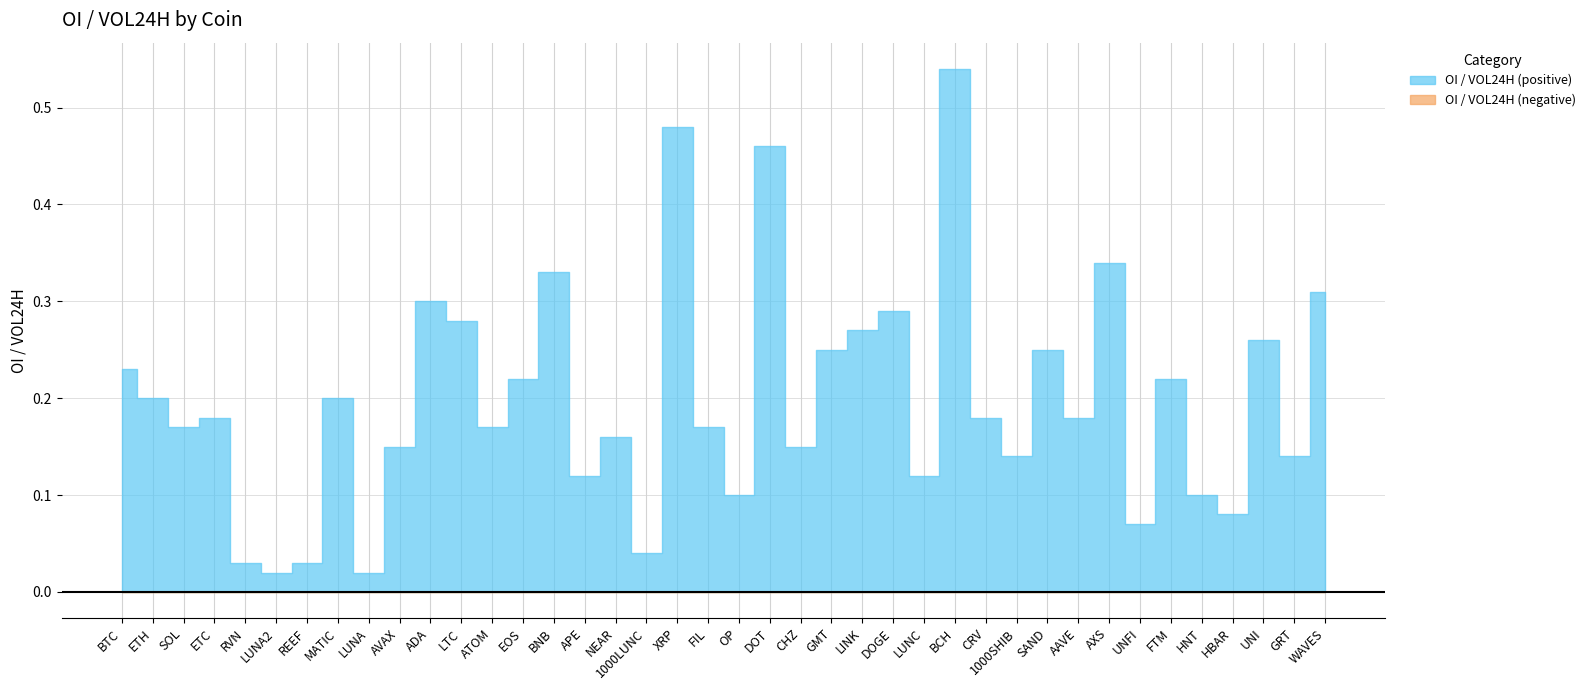

Which label corresponds to the largest value in the chart?

BCH